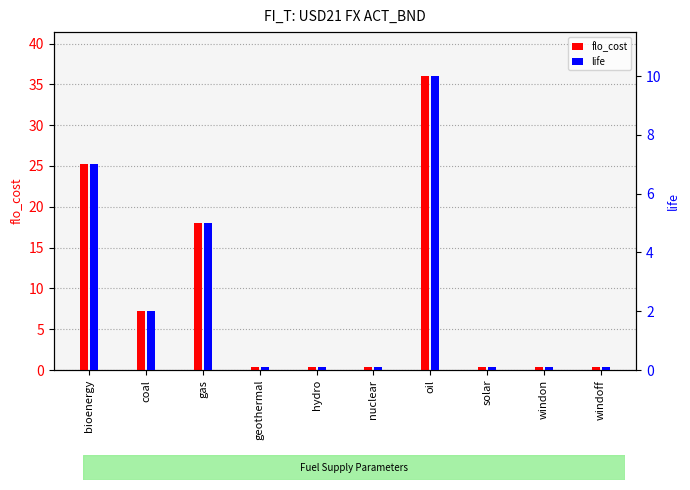

What is the sum of the life values at windoff and geothermal?

0.2